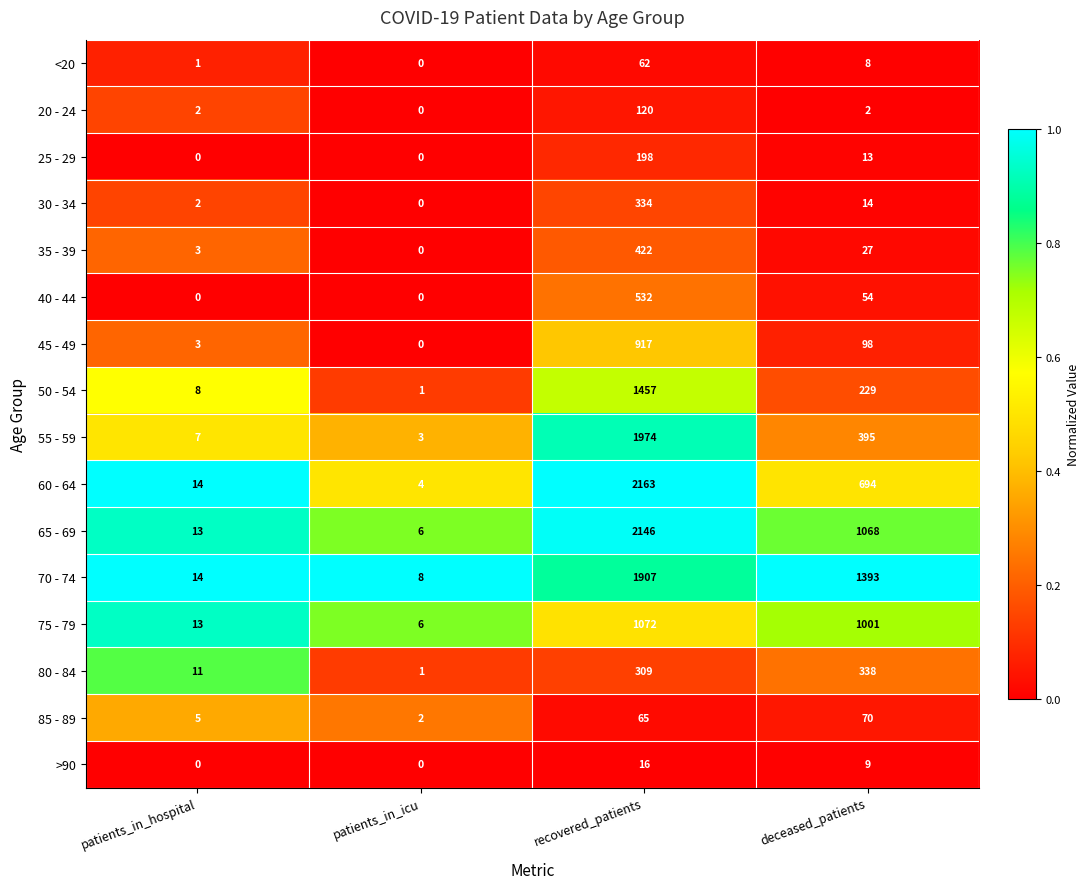

Is it true that 65 - 69 equals 261 at deceased_patients?

False